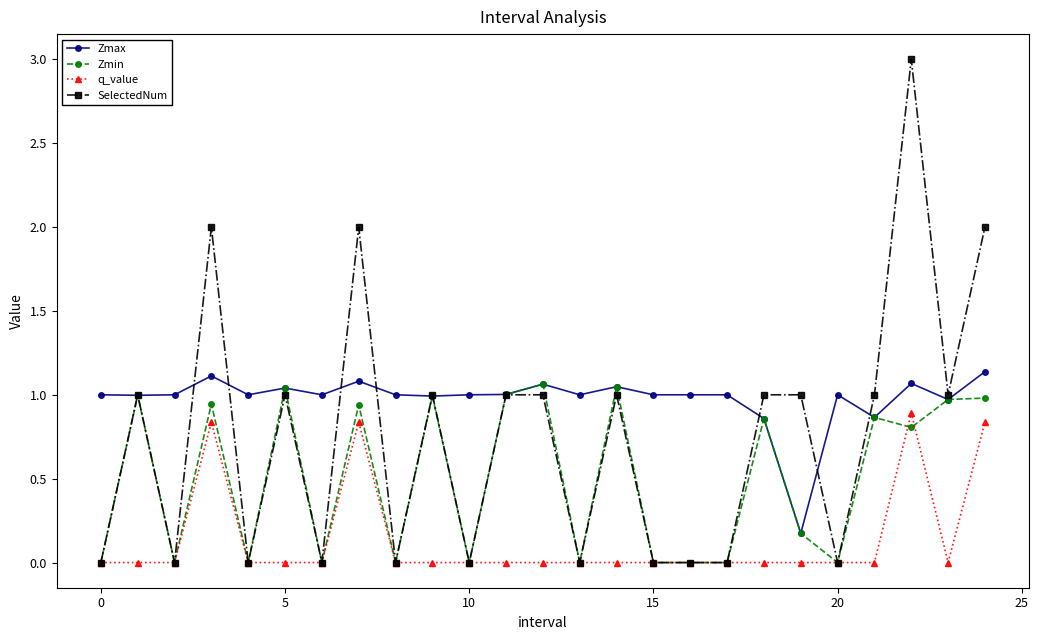

What is the highest value of the SelectedNum series?

3.0